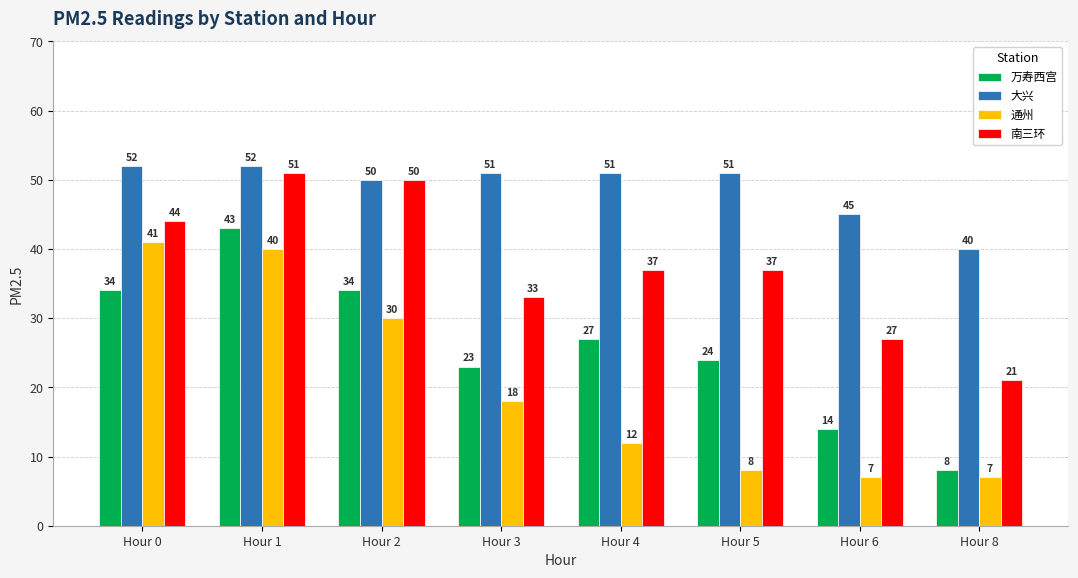

How many bars are there in total?

32